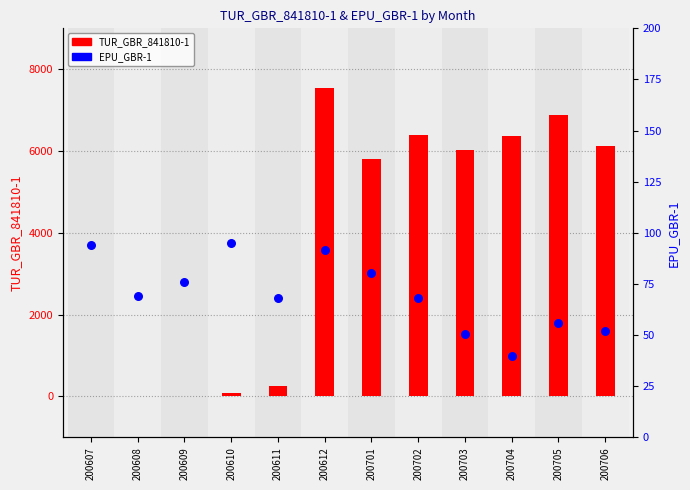

Which series reaches the maximum Y coordinate?

TUR_GBR_841810-1